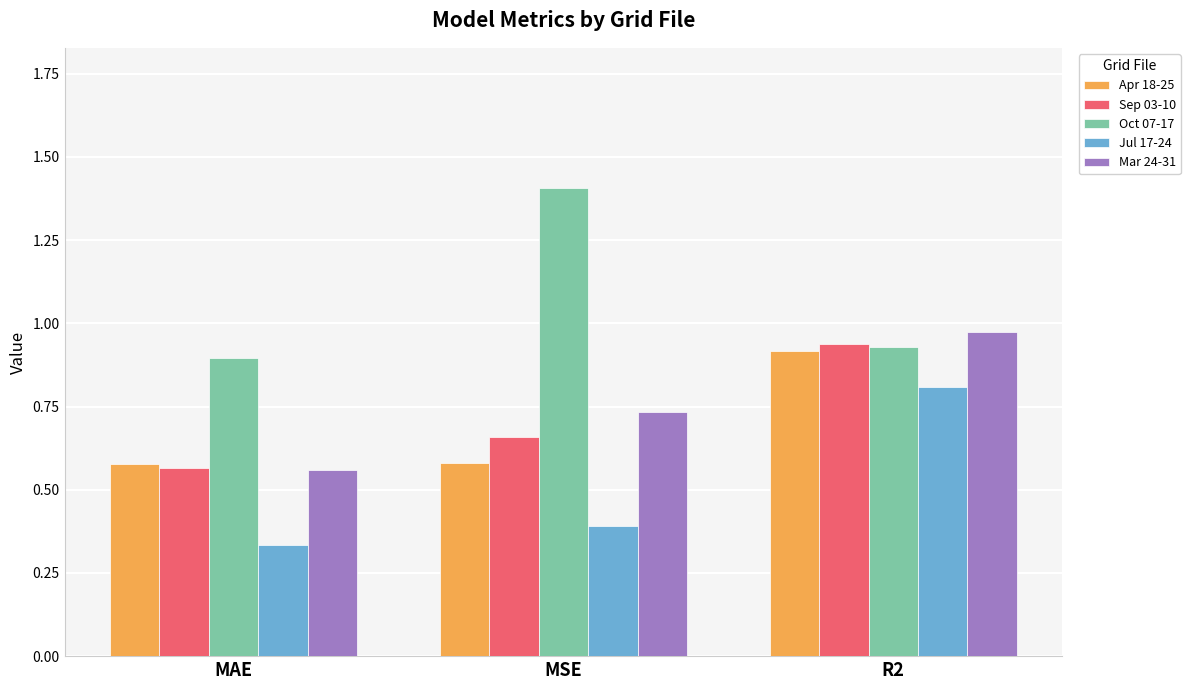

How many groups of bars are there?

3